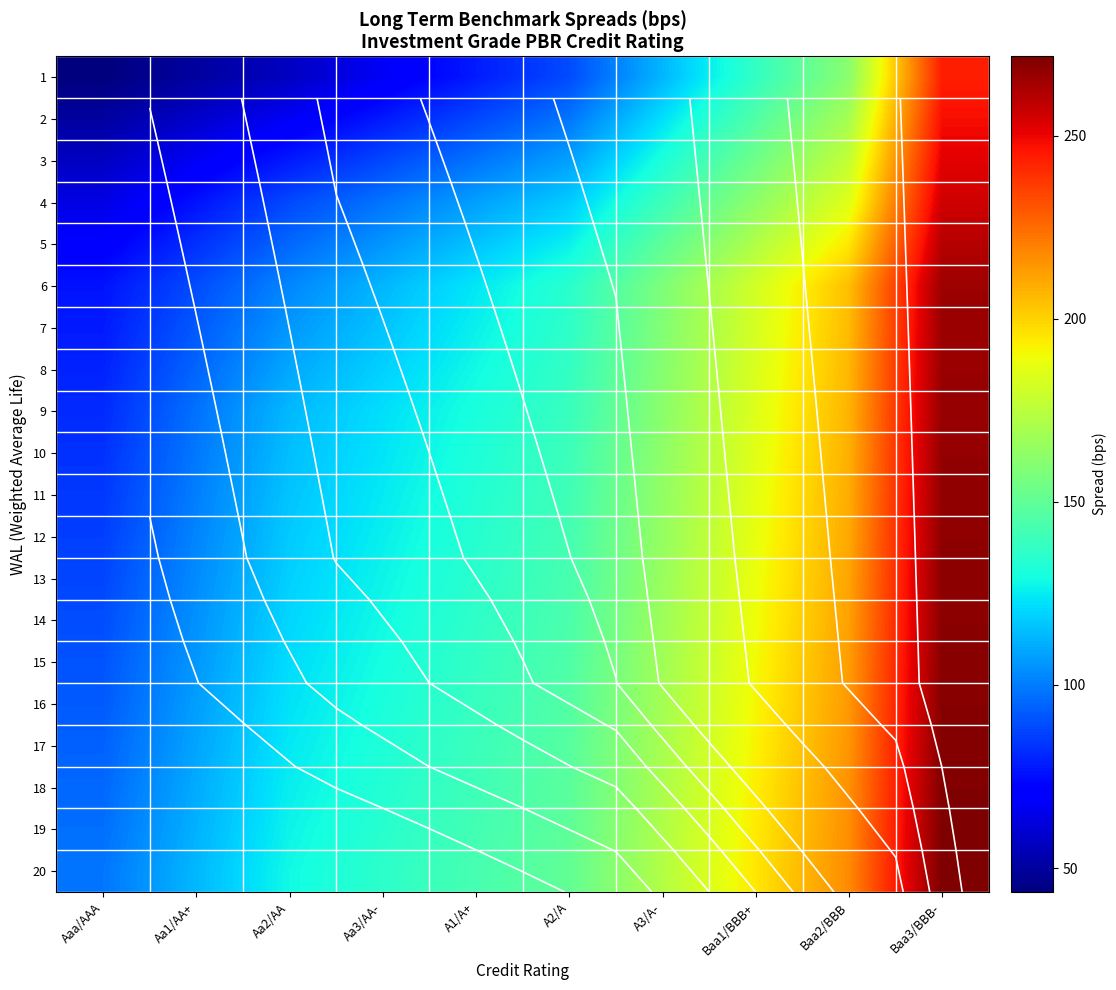

List the labels in order of 10 value, smallest first.

Aaa/AAA, Aa1/AA+, Aa2/AA, Aa3/AA-, A1/A+, A2/A, A3/A-, Baa1/BBB+, Baa2/BBB, Baa3/BBB-